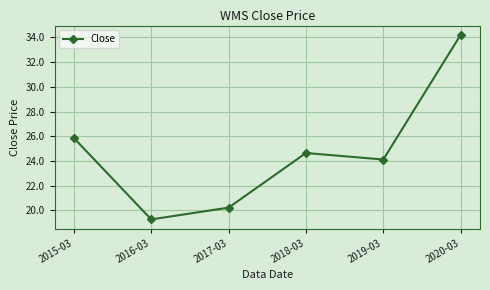

Reading left to right, transcribe all the data shown in this chart.

2015-03=25.9	2016-03=19.3	2017-03=20.2	2018-03=24.6	2019-03=24.1	2020-03=34.2